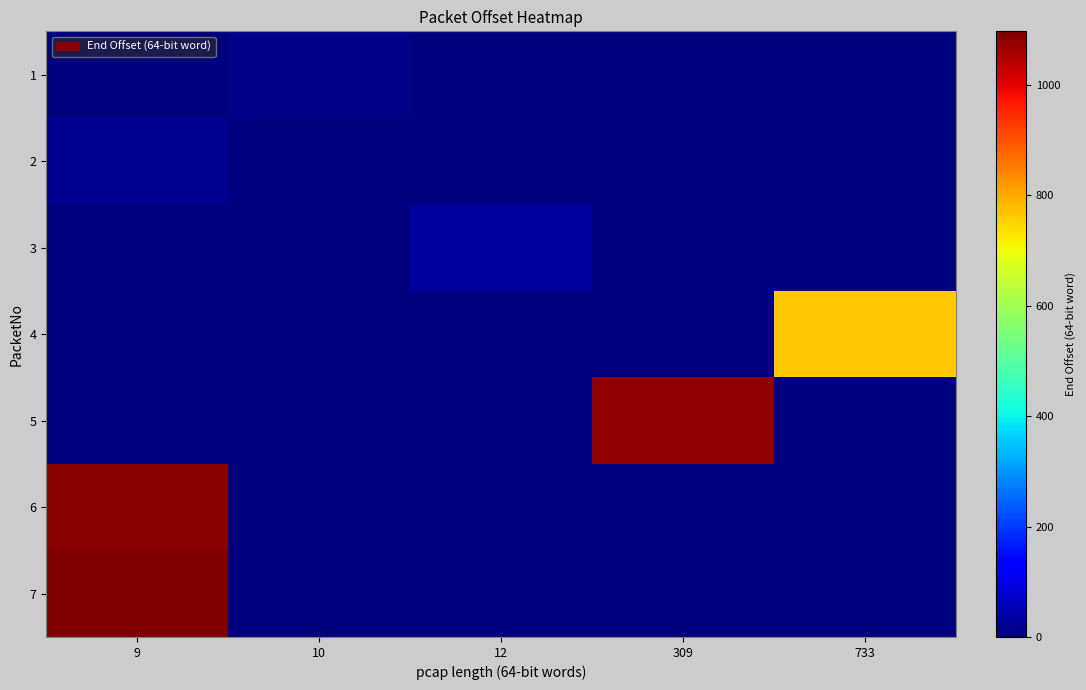

Which series has the widest spread of values?

7